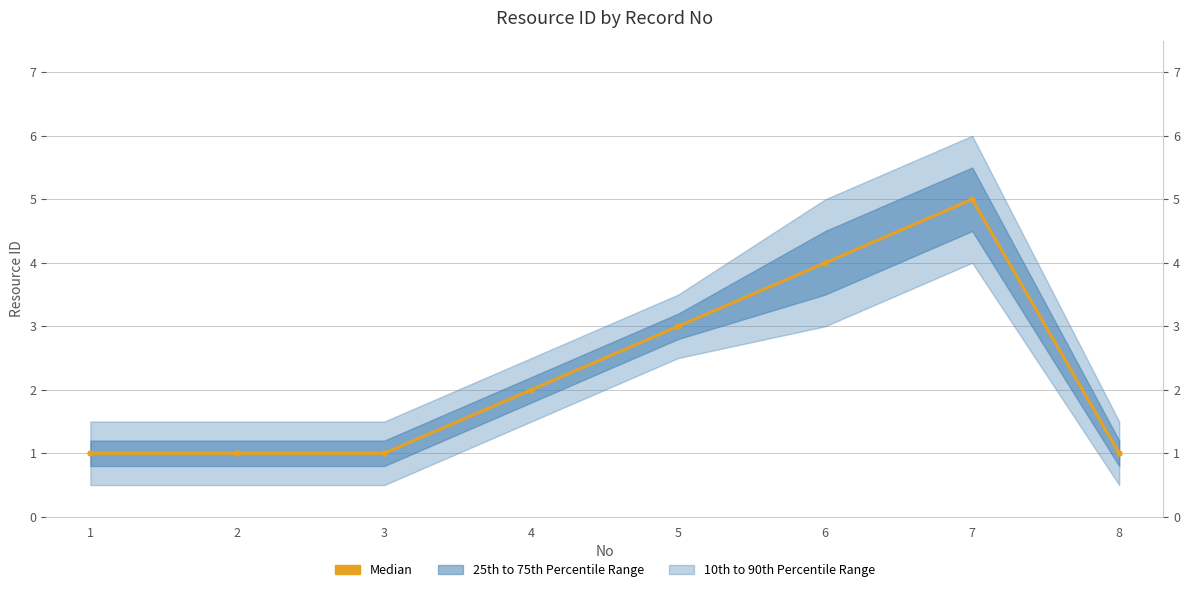

How many values are between 1 and 4?

7